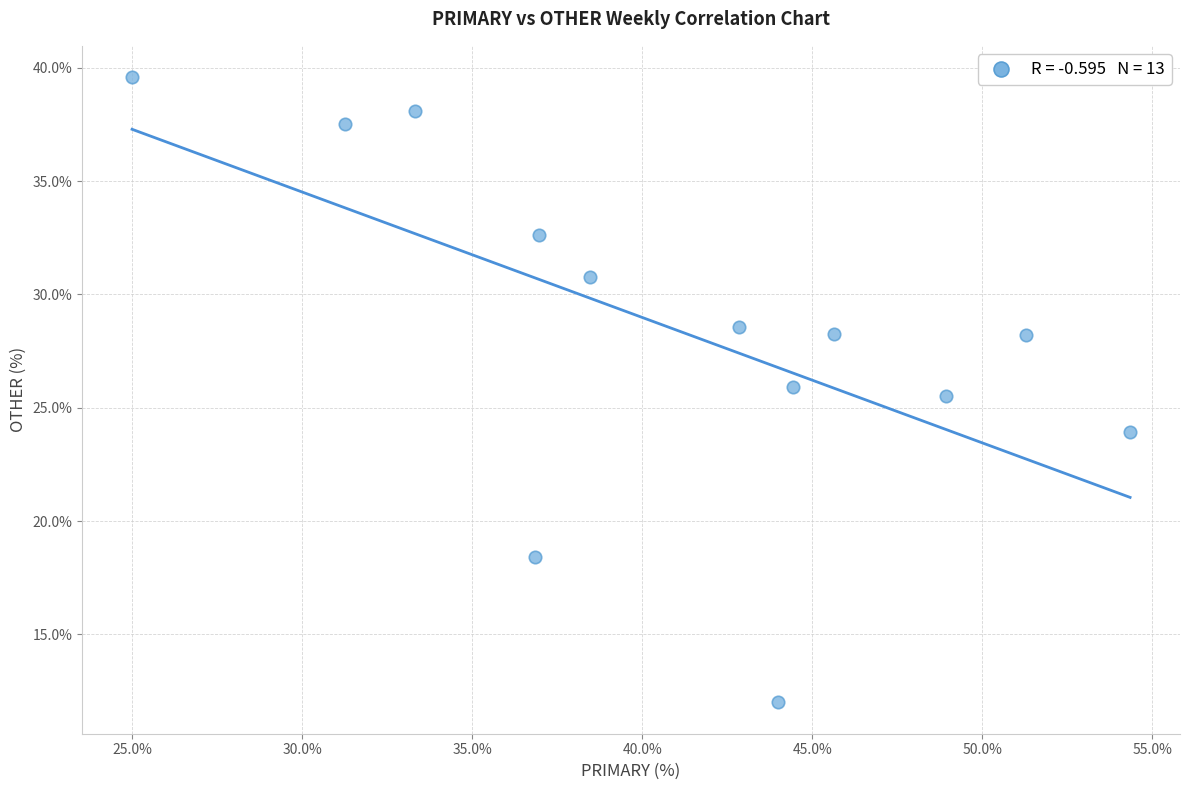

What is the range of X values (max minus min)?

29.3